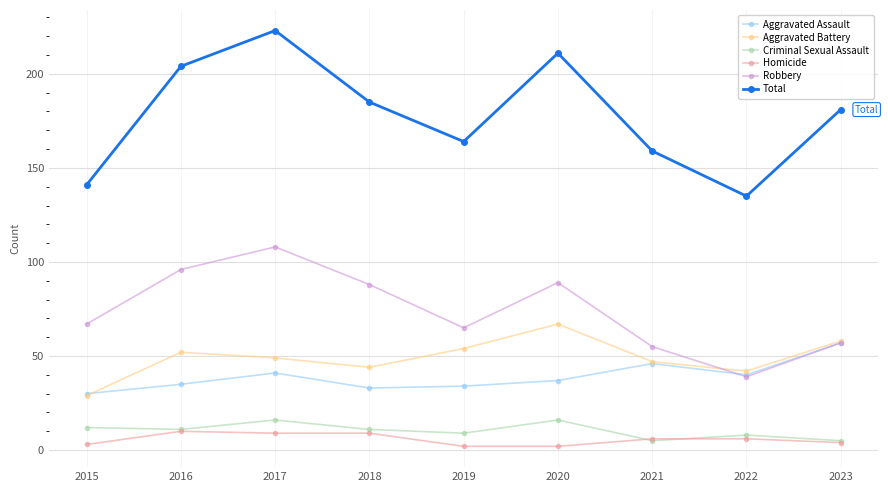

Reading left to right, transcribe all the data shown in this chart.

Aggravated Assault: 2015=30	2016=35	2017=41	2018=33	2019=34	2020=37	2021=46	2022=40	2023=57
Aggravated Battery: 2015=29	2016=52	2017=49	2018=44	2019=54	2020=67	2021=47	2022=42	2023=58
Criminal Sexual Assault: 2015=12	2016=11	2017=16	2018=11	2019=9	2020=16	2021=5	2022=8	2023=5
Homicide: 2015=3	2016=10	2017=9	2018=9	2019=2	2020=2	2021=6	2022=6	2023=4
Robbery: 2015=67	2016=96	2017=108	2018=88	2019=65	2020=89	2021=55	2022=39	2023=57
Total: 2015=141	2016=204	2017=223	2018=185	2019=164	2020=211	2021=159	2022=135	2023=181